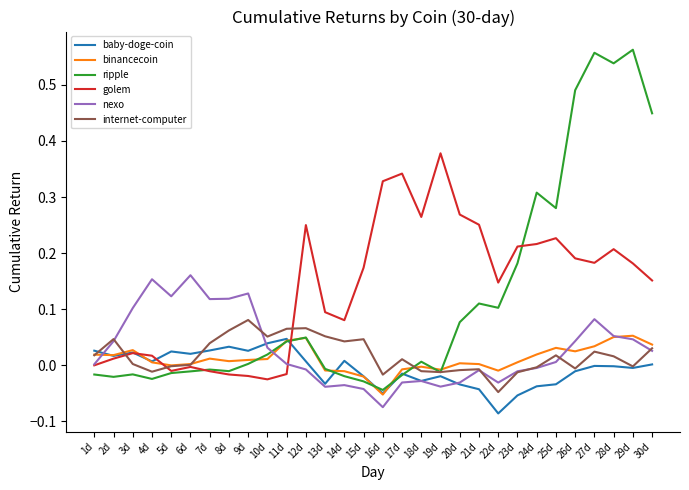

What position from the left is 21d?

21